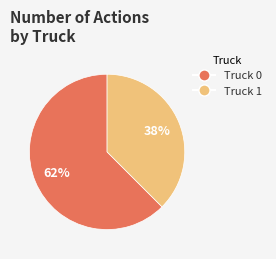

Which category accounts for the majority?

Truck 0